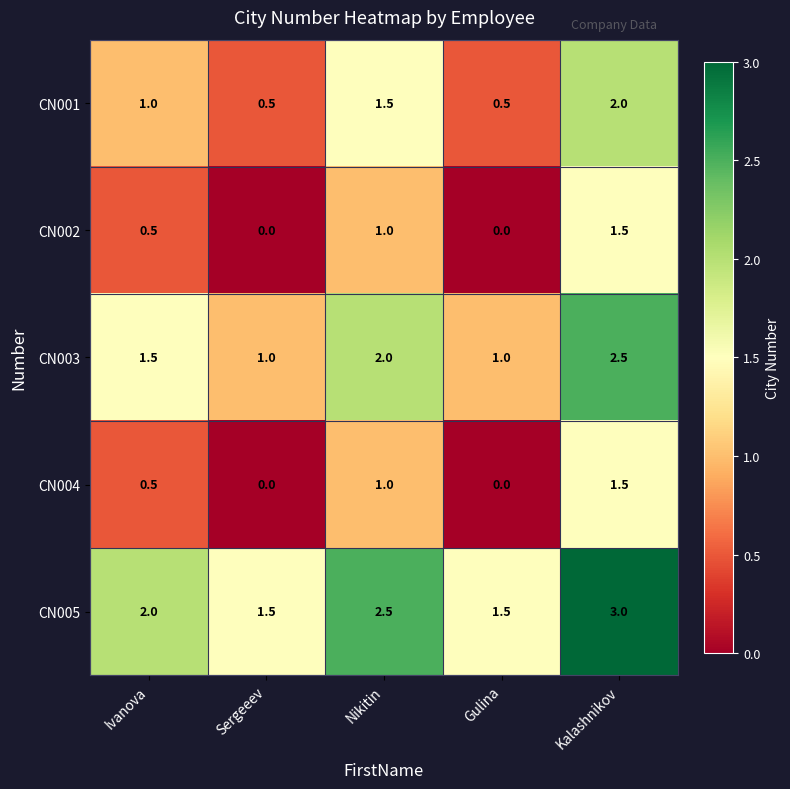

Which series has the largest total across all categories?

CN005